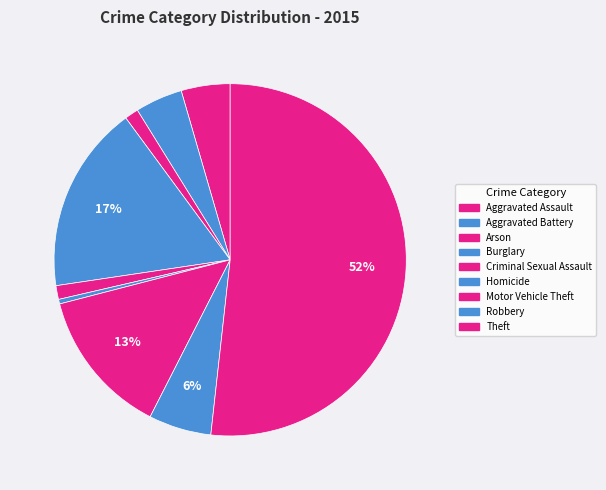

Is there a majority slice in this chart?

Yes